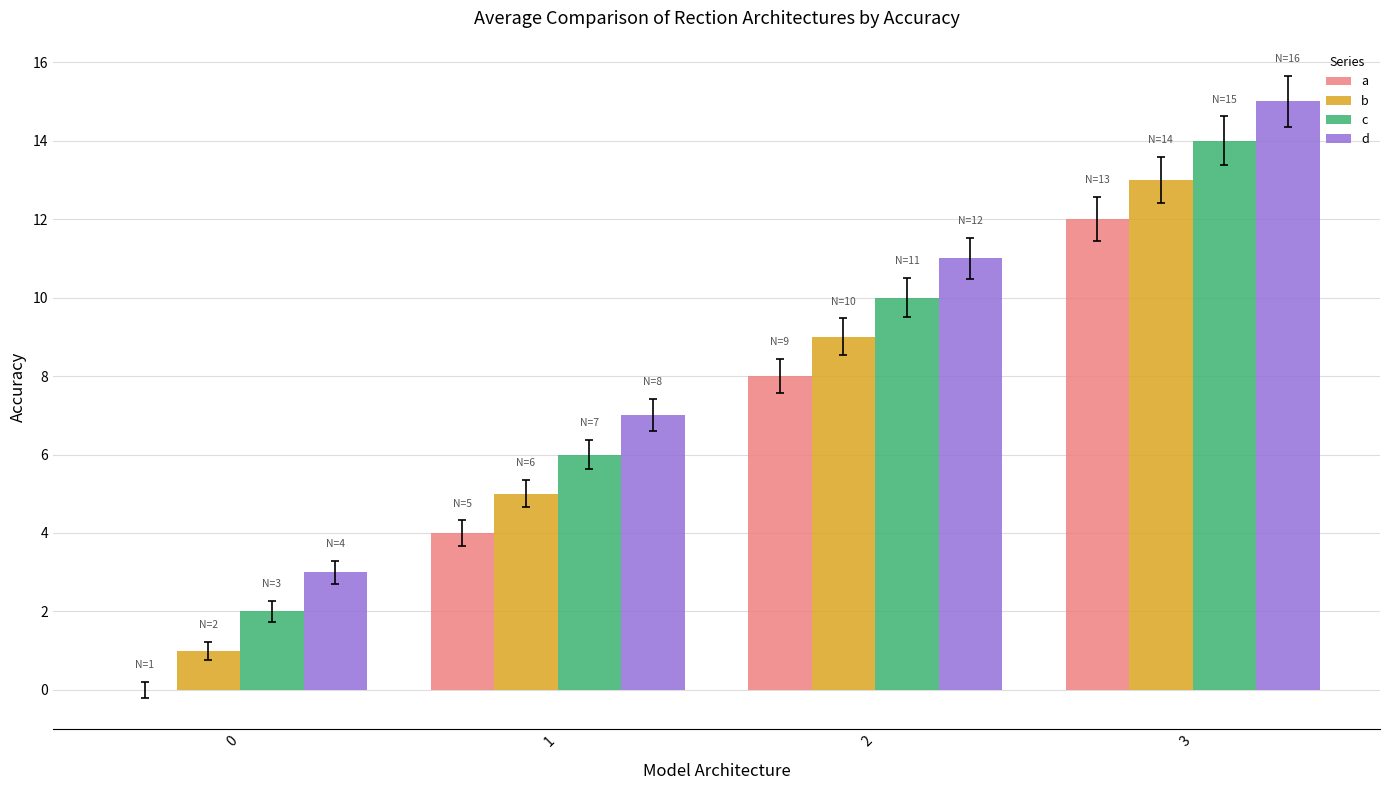

What is the sum of all a values?

24